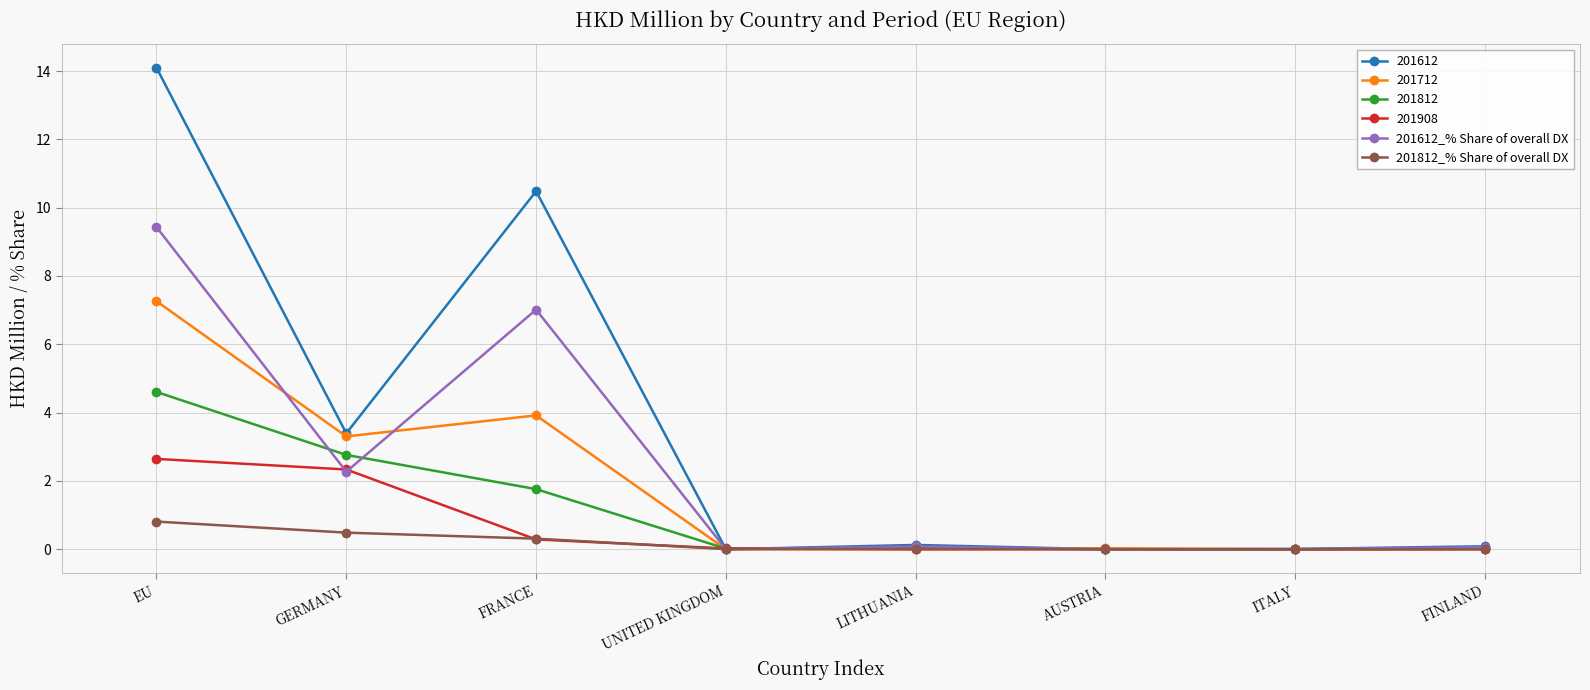

How many data points does each series have?

8